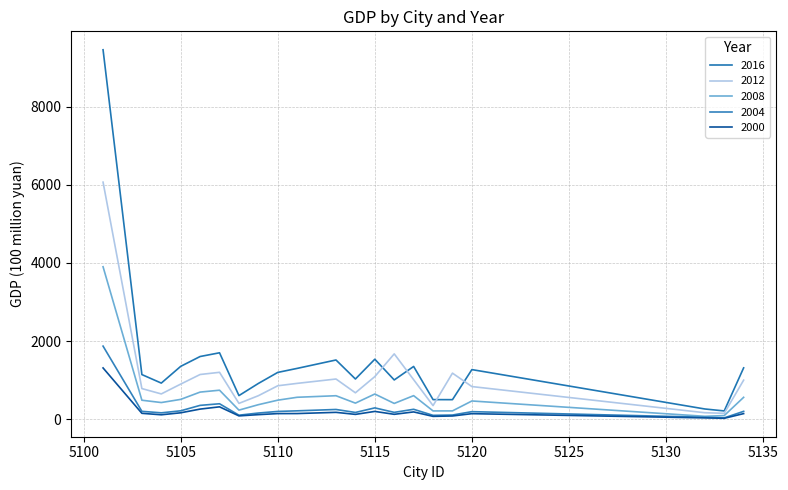

How many lines are shown in the chart?

5